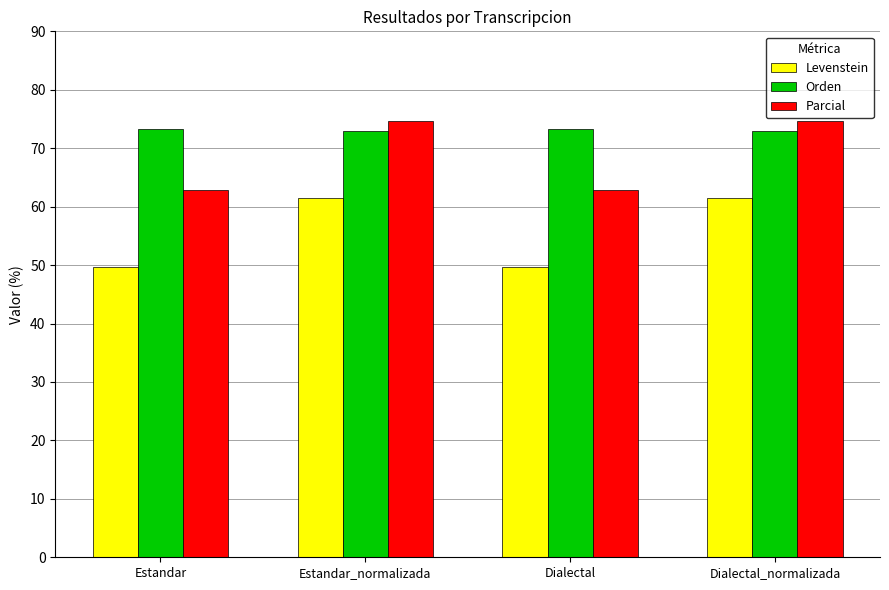

What are all the series names shown in the legend?

Levenstein, Orden, Parcial